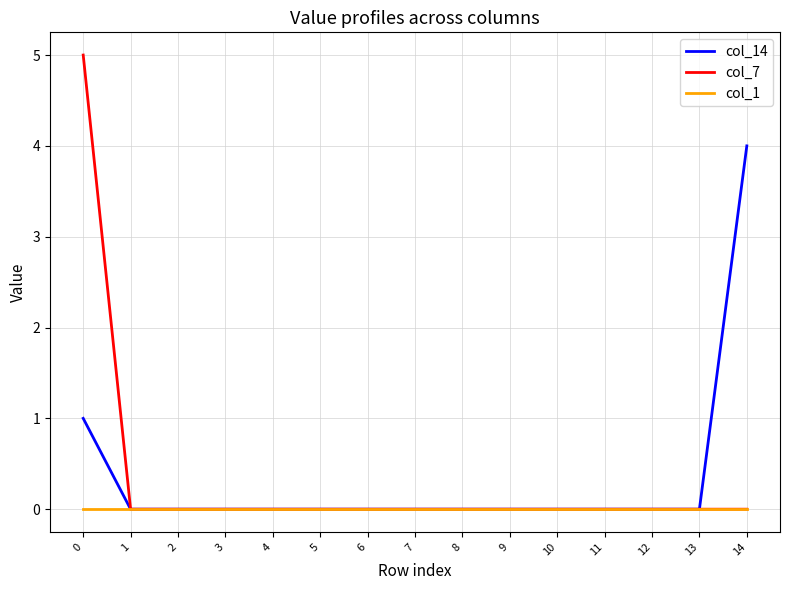

Reading left to right, list all the values displayed in this chart.

col_14: 0=1	1=0	2=0	3=0	4=0	5=0	6=0	7=0	8=0	9=0	10=0	11=0	12=0	13=0	14=4
col_7: 0=5	1=0	2=0	3=0	4=0	5=0	6=0	7=0	8=0	9=0	10=0	11=0	12=0	13=0	14=0
col_1: 0=0	1=0	2=0	3=0	4=0	5=0	6=0	7=0	8=0	9=0	10=0	11=0	12=0	13=0	14=0